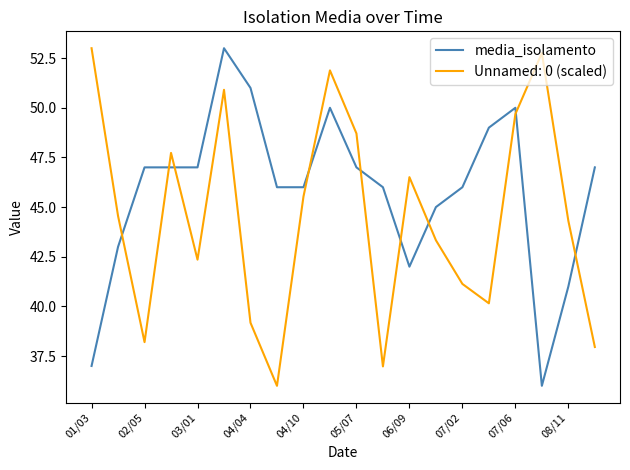

How many lines are shown in the chart?

2